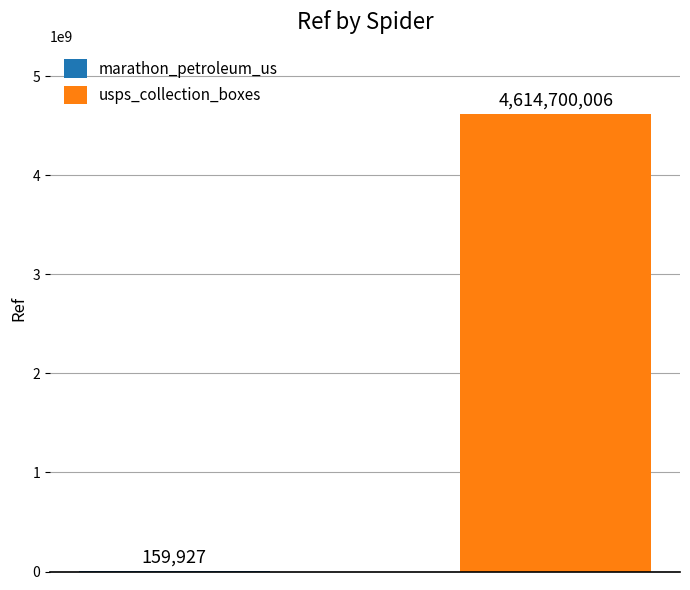

What is the greatest value displayed?

4614700006